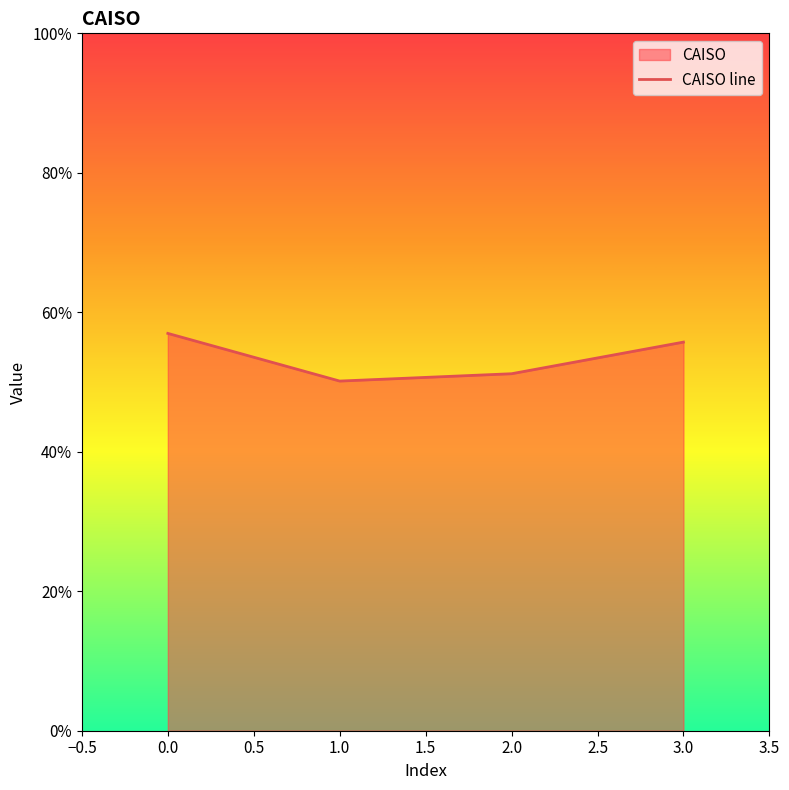

What is the average value?

53.5